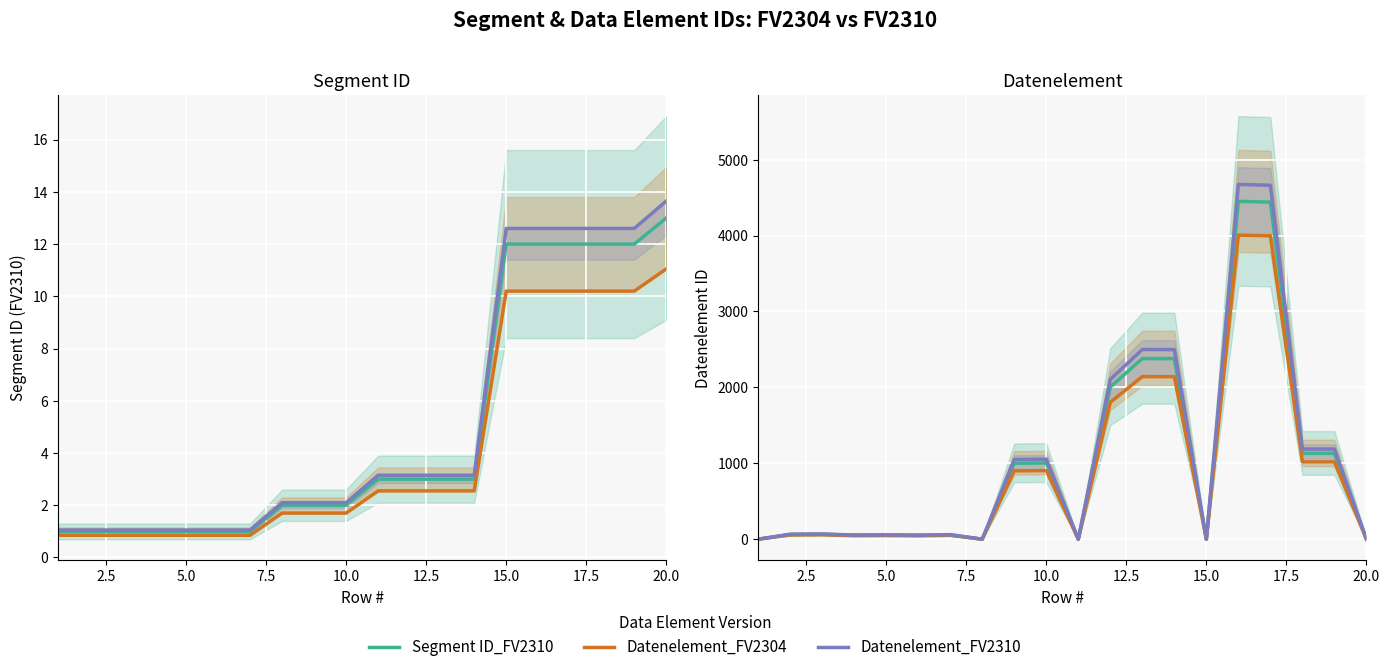

Reading left to right, transcribe all the data shown in this chart.

Segment ID_FV2310: 1.0	1.0	1.0	1.0	1.0	1.0	1.0	2.0	2.0	2.0	3.0	3.0	3.0	3.0	12.0	12.0	12.0	12.0	12.0	13.0
Segment ID (smoothed): 0.8	0.8	0.8	0.8	0.8	0.8	0.8	1.7	1.7	1.7	2.5	2.5	2.5	2.5	10.2	10.2	10.2	10.2	10.2	11.0
Segment ID (upper): 1.1	1.1	1.1	1.1	1.1	1.1	1.1	2.1	2.1	2.1	3.2	3.2	3.2	3.2	12.6	12.6	12.6	12.6	12.6	13.7
Datenelement_FV2304: 0.0	62.0	65.0	52.0	54.0	51.0	57.0	0.0	1001.0	1004.0	0.0	2005.0	2380.0	2379.0	0.0	4451.0	4441.0	1131.0	1131.0	0.0
Datenelement_FV2310: 0.0	55.8	58.5	46.8	48.6	45.9	51.3	0.0	900.9	903.6	0.0	1804.5	2142.0	2141.1	0.0	4005.9	3996.9	1017.9	1017.9	0.0
Datenelement (avg): 0.0	65.1	68.2	54.6	56.7	53.6	59.9	0.0	1051.0	1054.2	0.0	2105.2	2499.0	2498.0	0.0	4673.6	4663.1	1187.5	1187.5	0.0